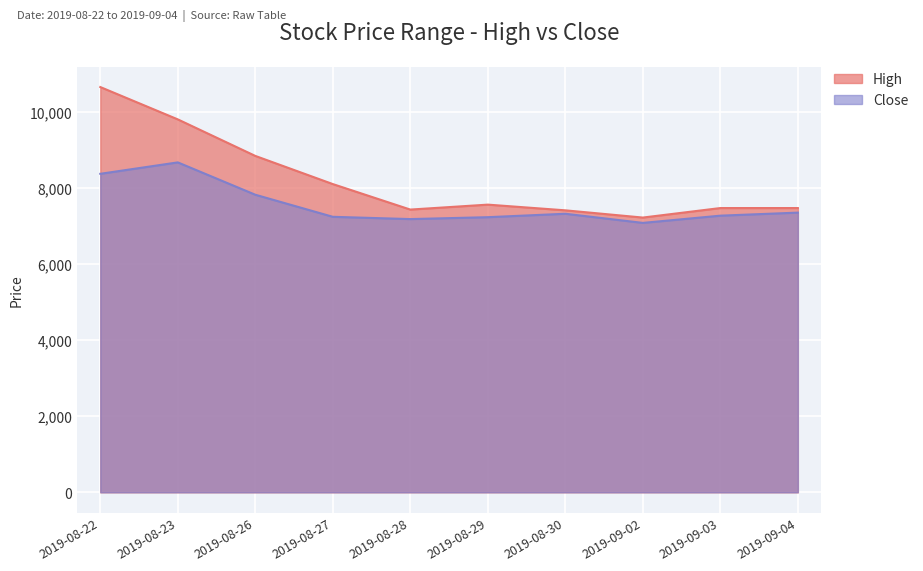

What is the smallest value displayed?

7080